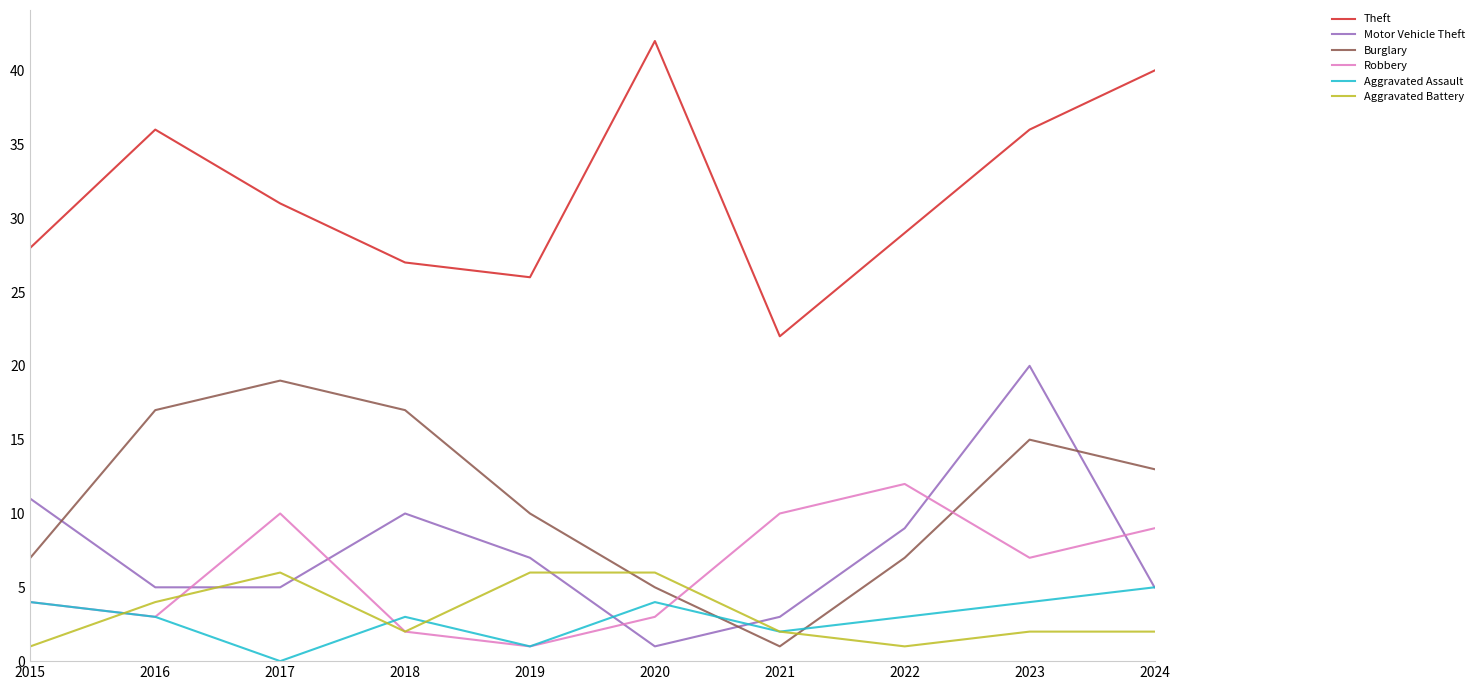

Count the Aggravated Battery values in the range 2 to 6.

8